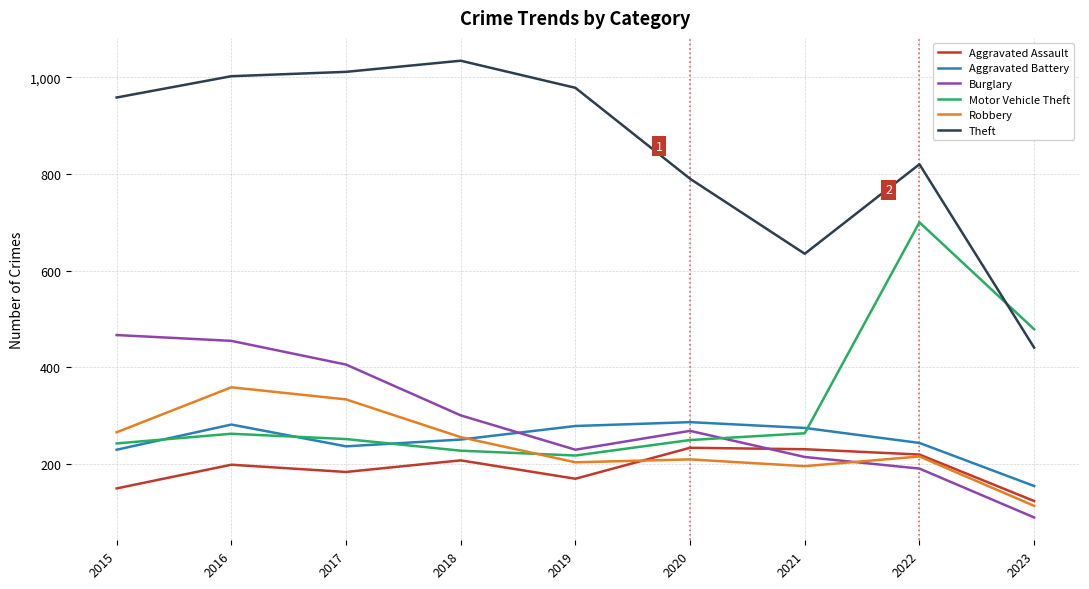

How many lines are shown in the chart?

6